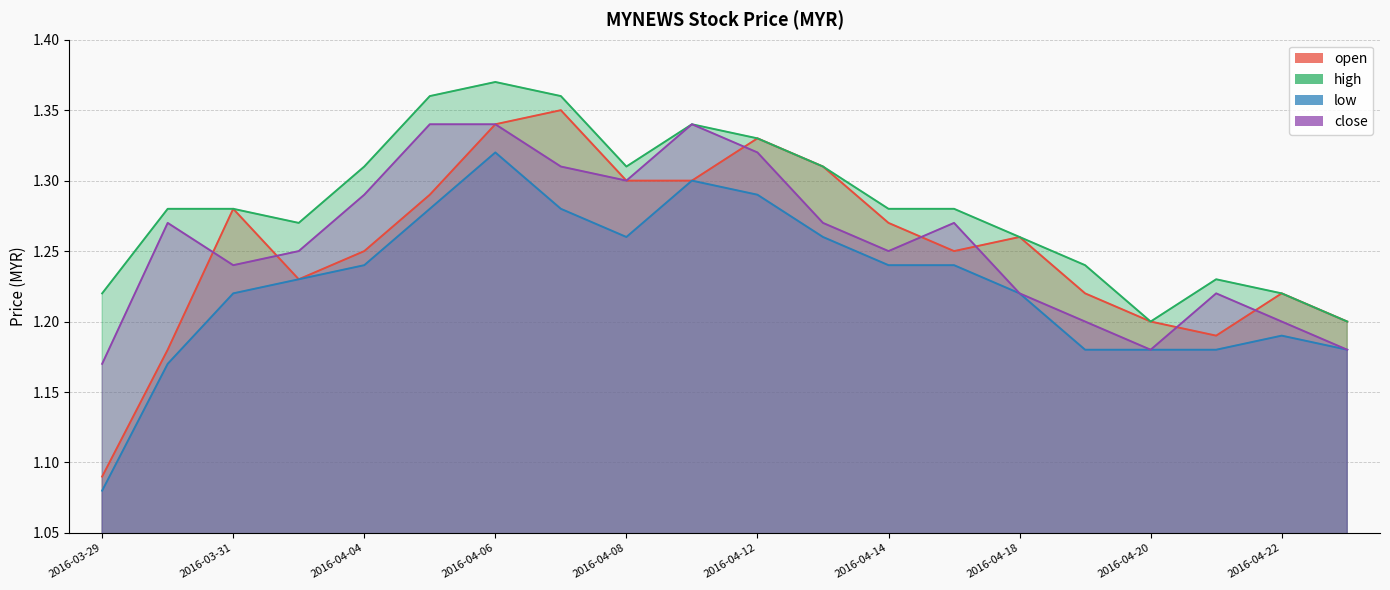

What is the value of the open point at the 15th from the left?

1.3